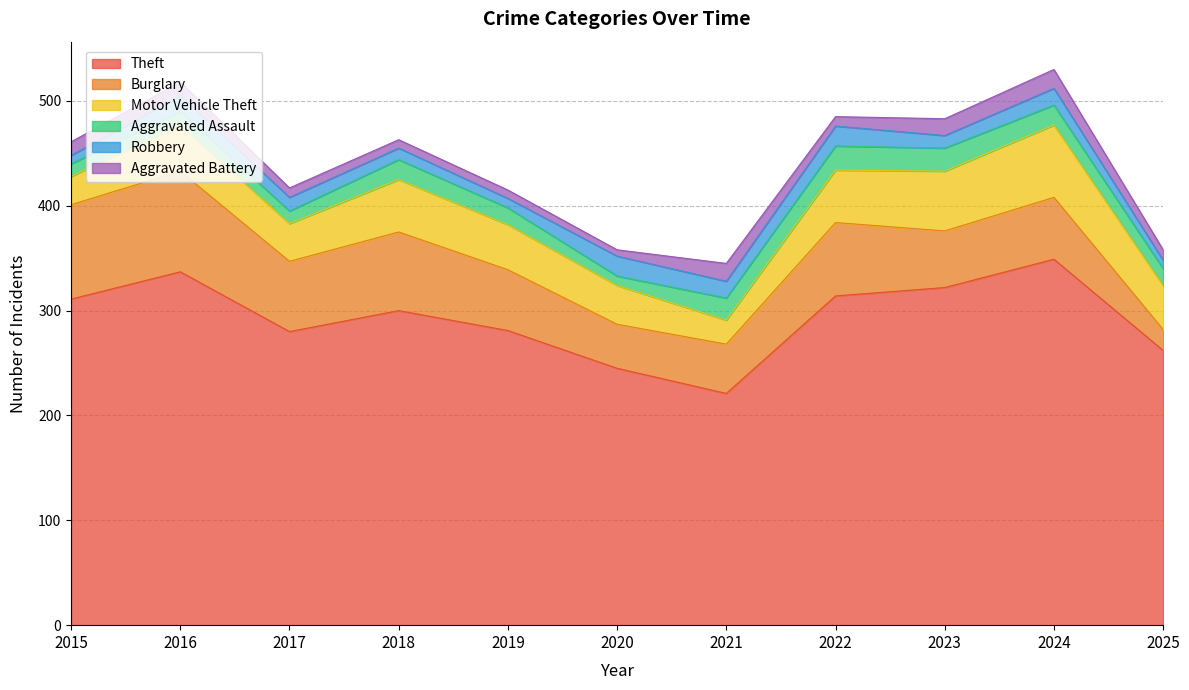

What is the greatest value displayed?

349